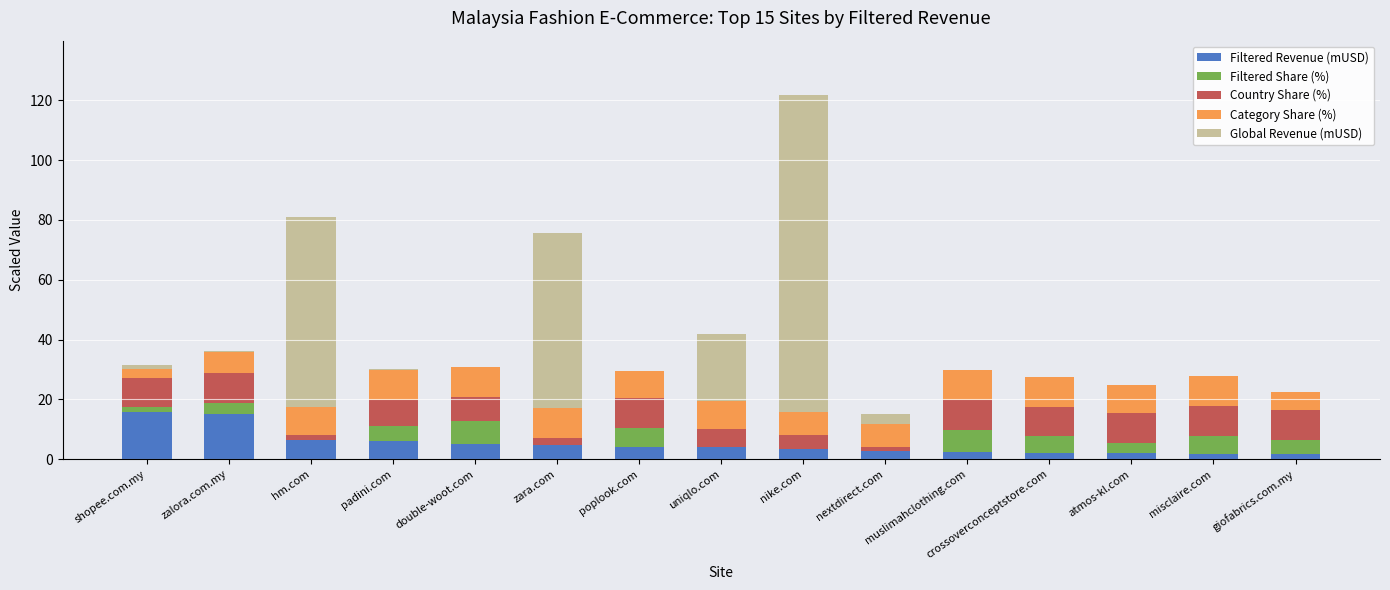

At which category is the sum across all series the highest?

nike.com